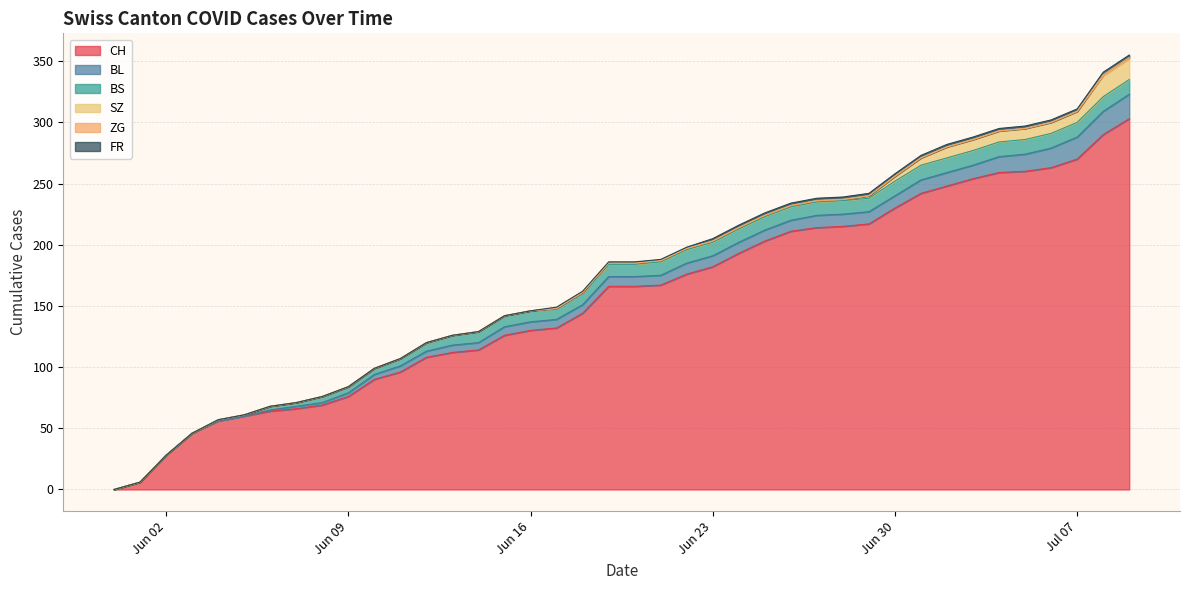

Between 2020-05-31 and 2020-06-24, which is larger?

2020-06-24